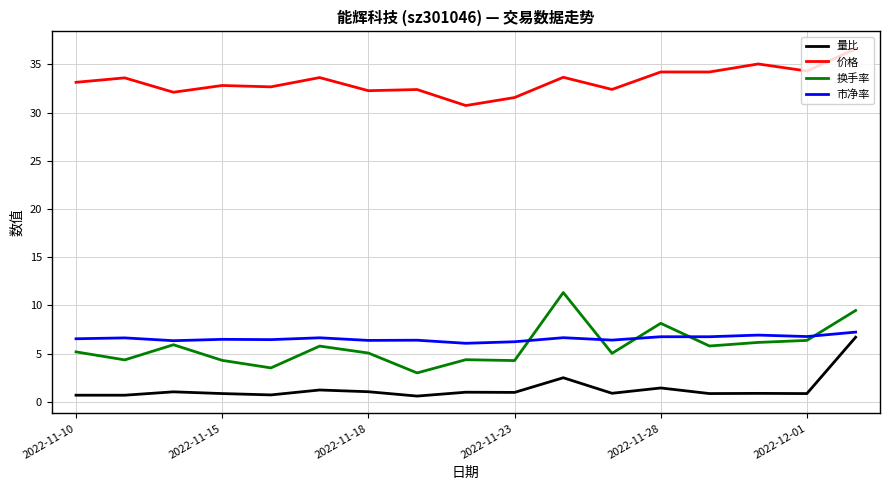

Which series has the largest total across all categories?

价格